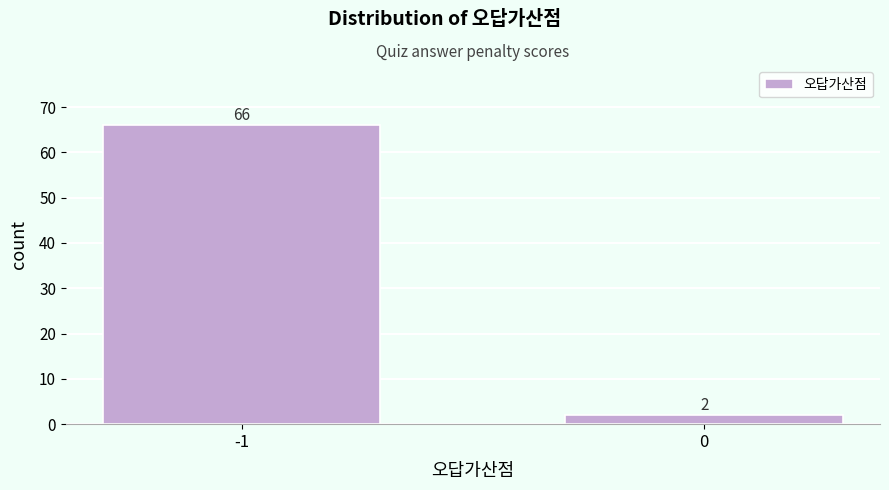

Reading right to left, transcribe all the data shown in this chart.

0=2	-1=66